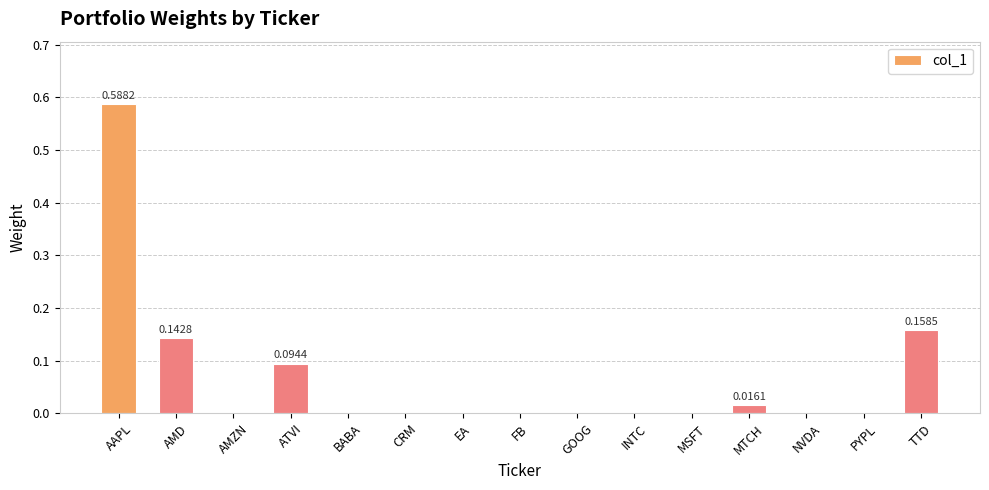

What is the sum of all values?

1.0